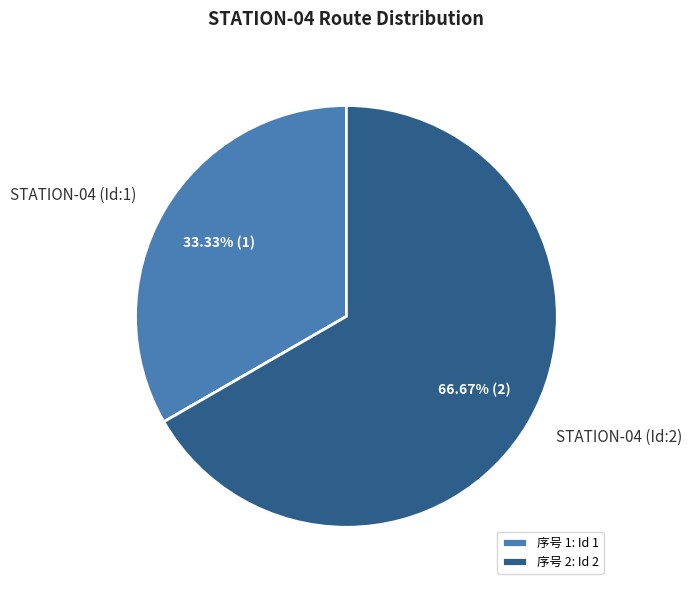

Which has a higher value, STATION-04 (Id:2) or STATION-04 (Id:1)?

STATION-04 (Id:2)